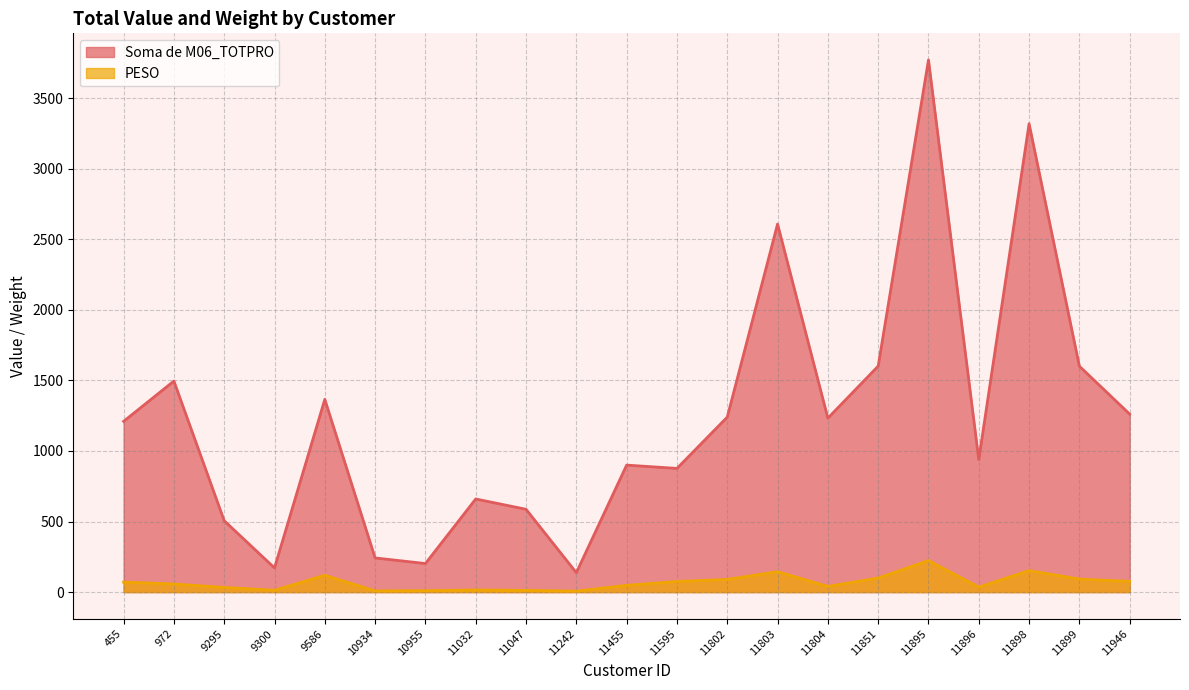

Reading left to right, transcribe all the data shown in this chart.

Soma de M06_TOTPRO: 455=1210.0	972=1495.6	9295=506.0	9300=171.6	9586=1365.6	10934=242.4	10955=202.5	11032=660.0	11047=587.0	11242=137.7	11455=900.0	11595=876.6	11802=1240.0	11803=2608.0	11804=1232.8	11851=1601.4	11895=3770.8	11896=939.3	11898=3318.9	11899=1600.7	11946=1261.4
PESO: 455=71.0	972=57.6	9295=33.1	9300=13.2	9586=119.2	10934=8.4	10955=10.0	11032=15.0	11047=12.4	11242=6.8	11455=48.0	11595=75.2	11802=89.6	11803=144.8	11804=40.4	11851=100.0	11895=223.6	11896=35.0	11898=152.5	11899=92.3	11946=75.9